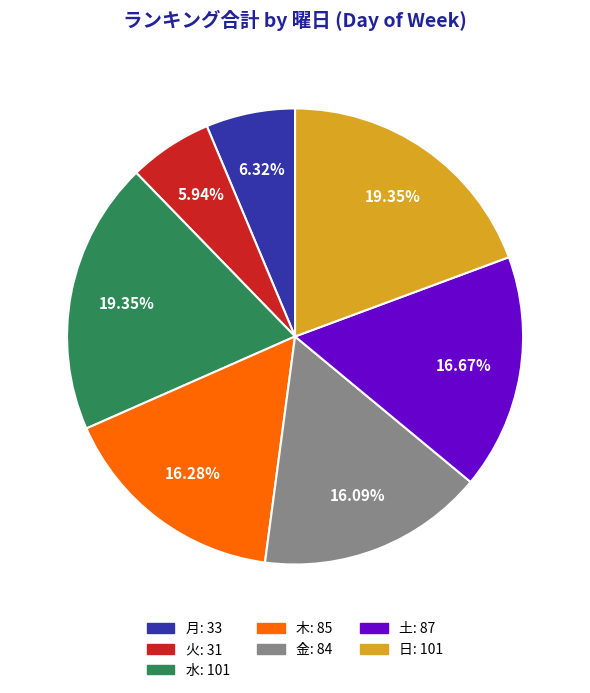

To the nearest percent, what is the difference between the largest and smallest slice percentages?

13%